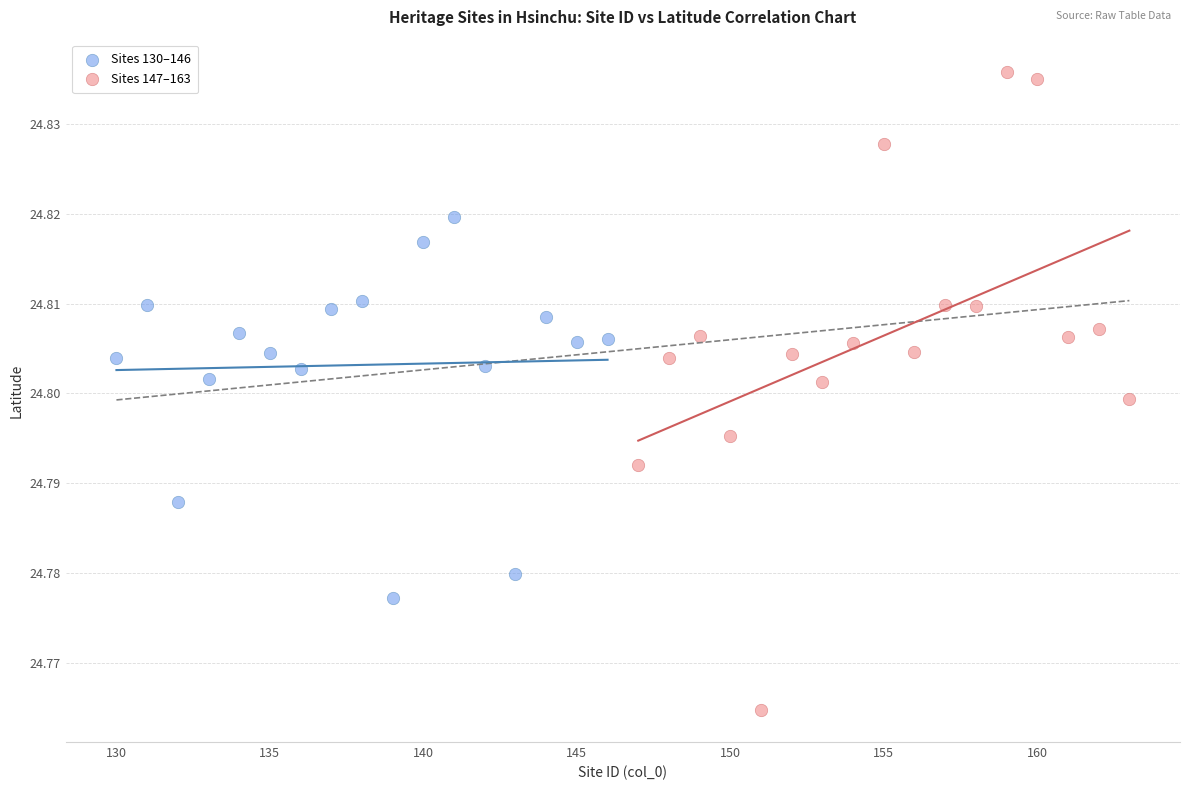

Which series reaches the maximum Y coordinate?

Sites 147–163